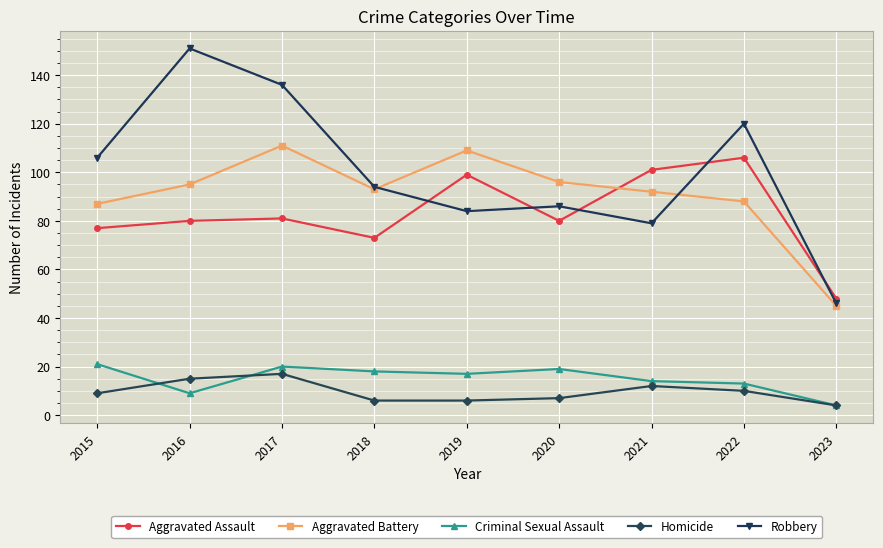

Which series has the widest spread of values?

Robbery